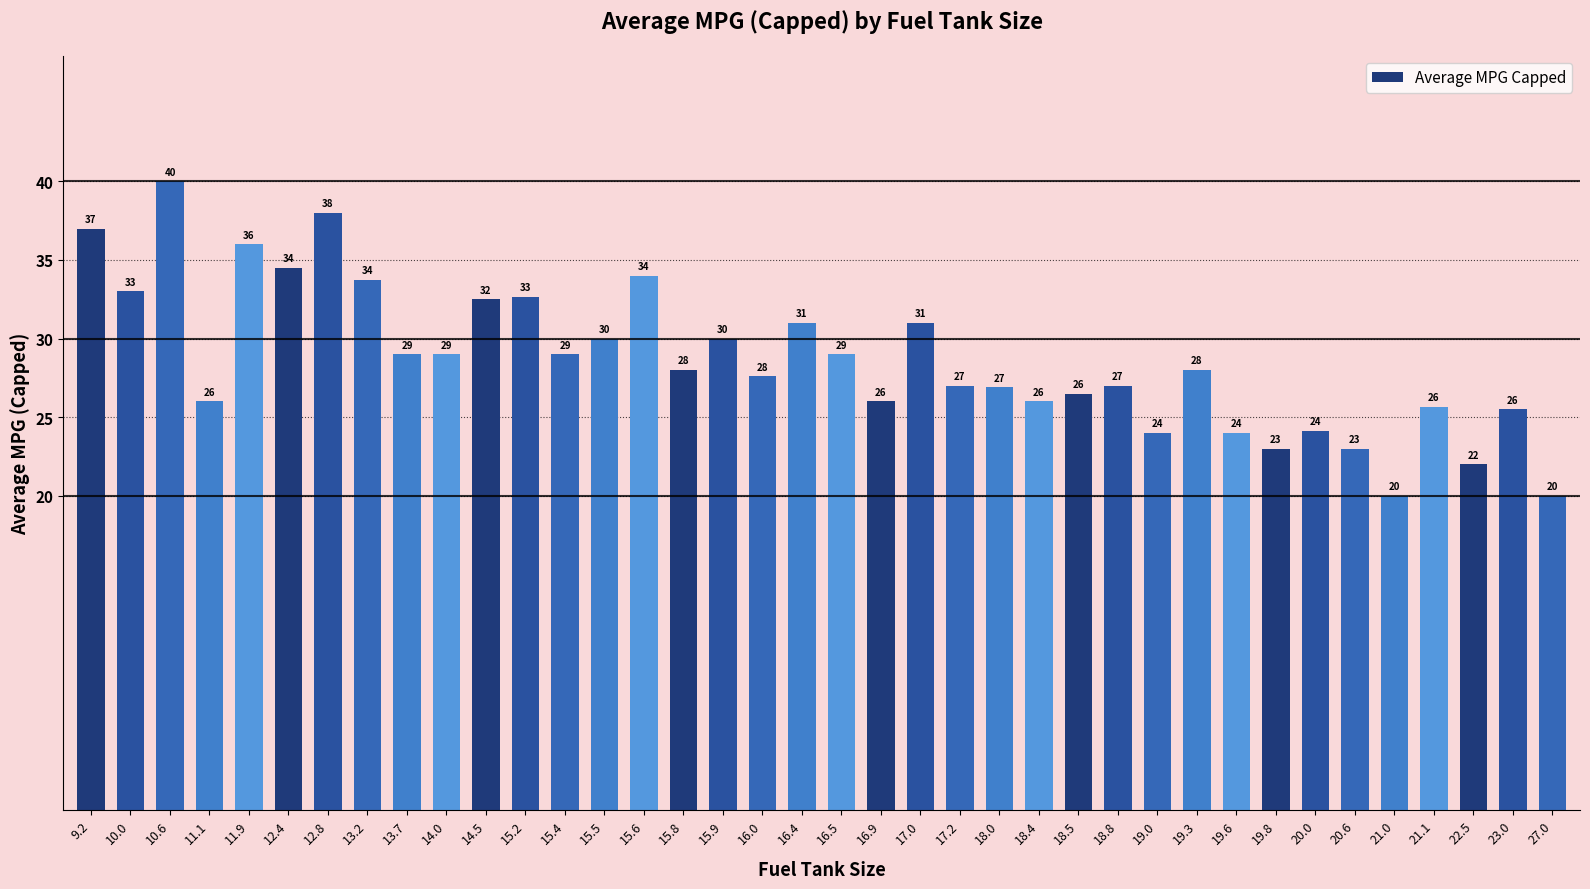

Which category has the highest value across all series?

10.6